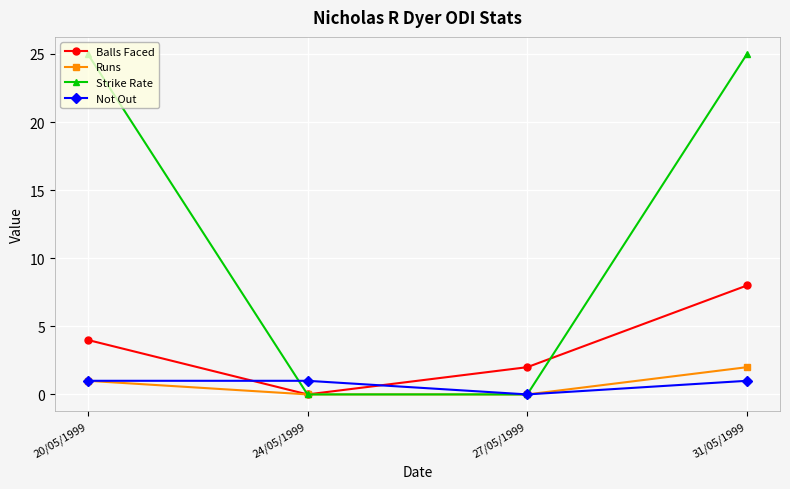

At which category is the sum across all series the highest?

31/05/1999